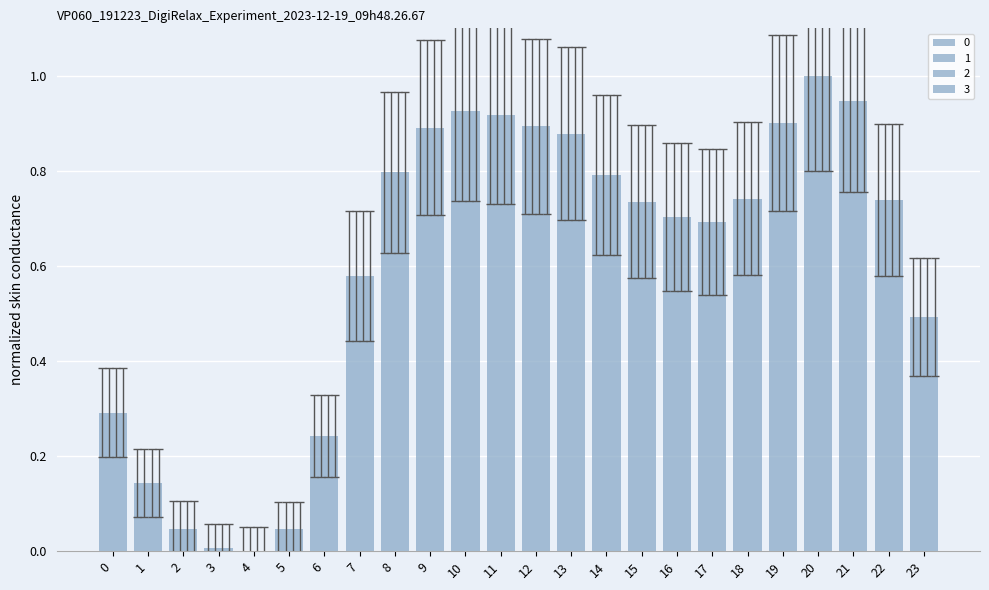

Is it true that 3 equals 0.9 at 9?

True